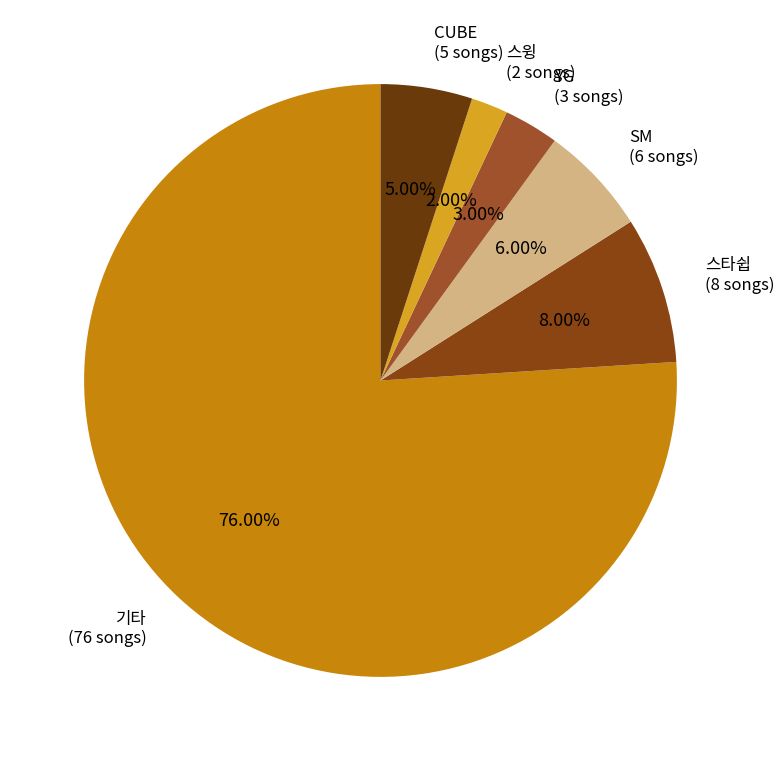

Rank the categories by value from highest to lowest.

기타, 스타쉽, SM, CUBE, YG, 스윙